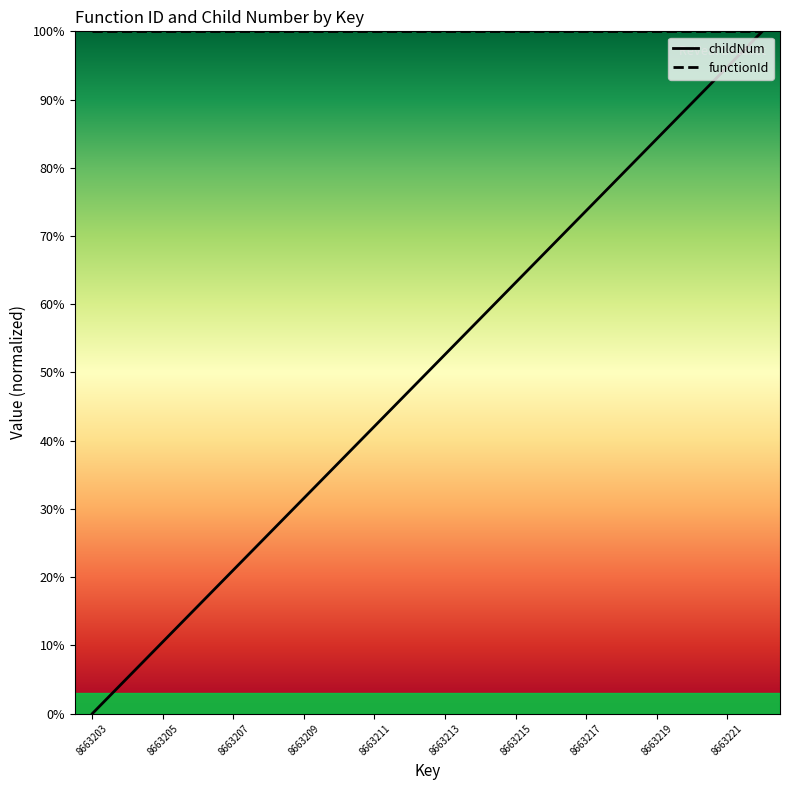

What is the maximum value shown in the chart?

100.0